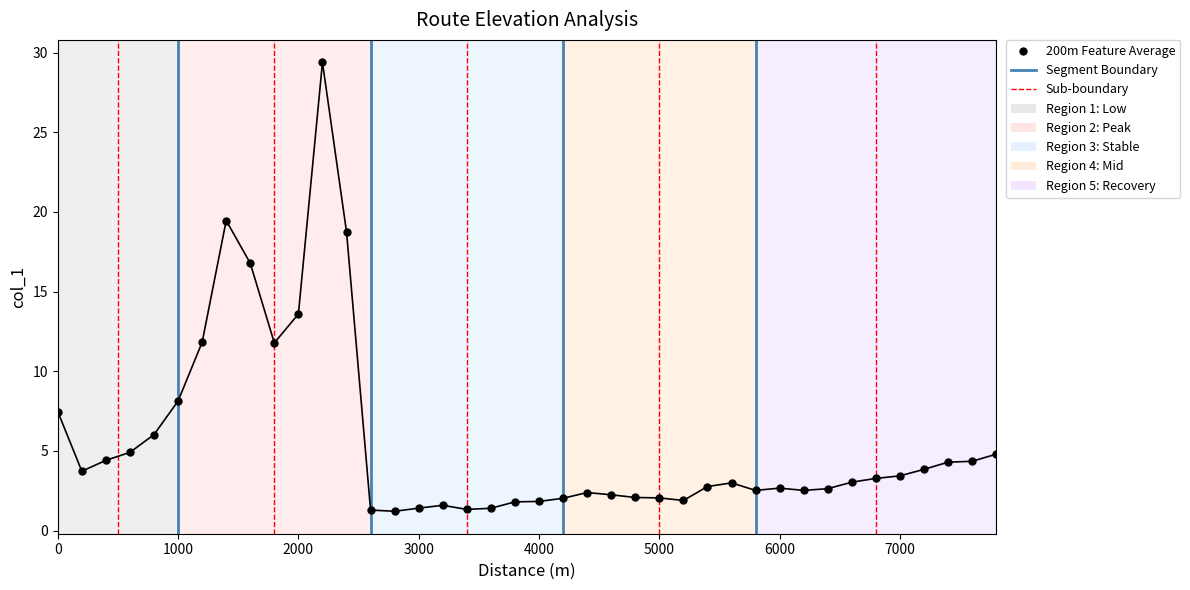

Between 2800 and 4600, which is larger?

4600